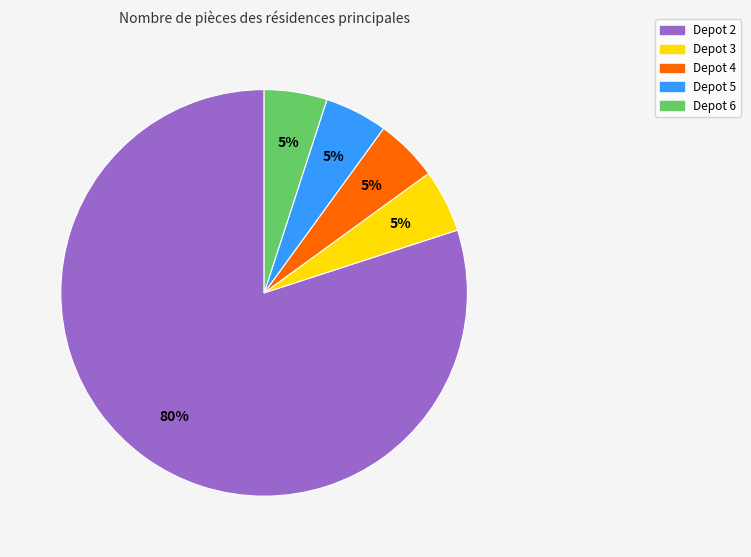

Combined, do Depot 4 and Depot 6 account for over 50%?

No